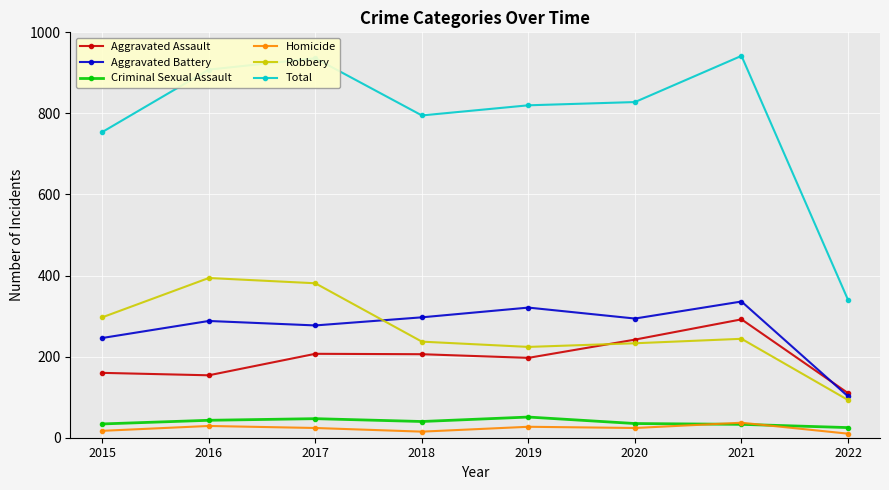

Where does the Aggravated Assault series first go above 206?

2017